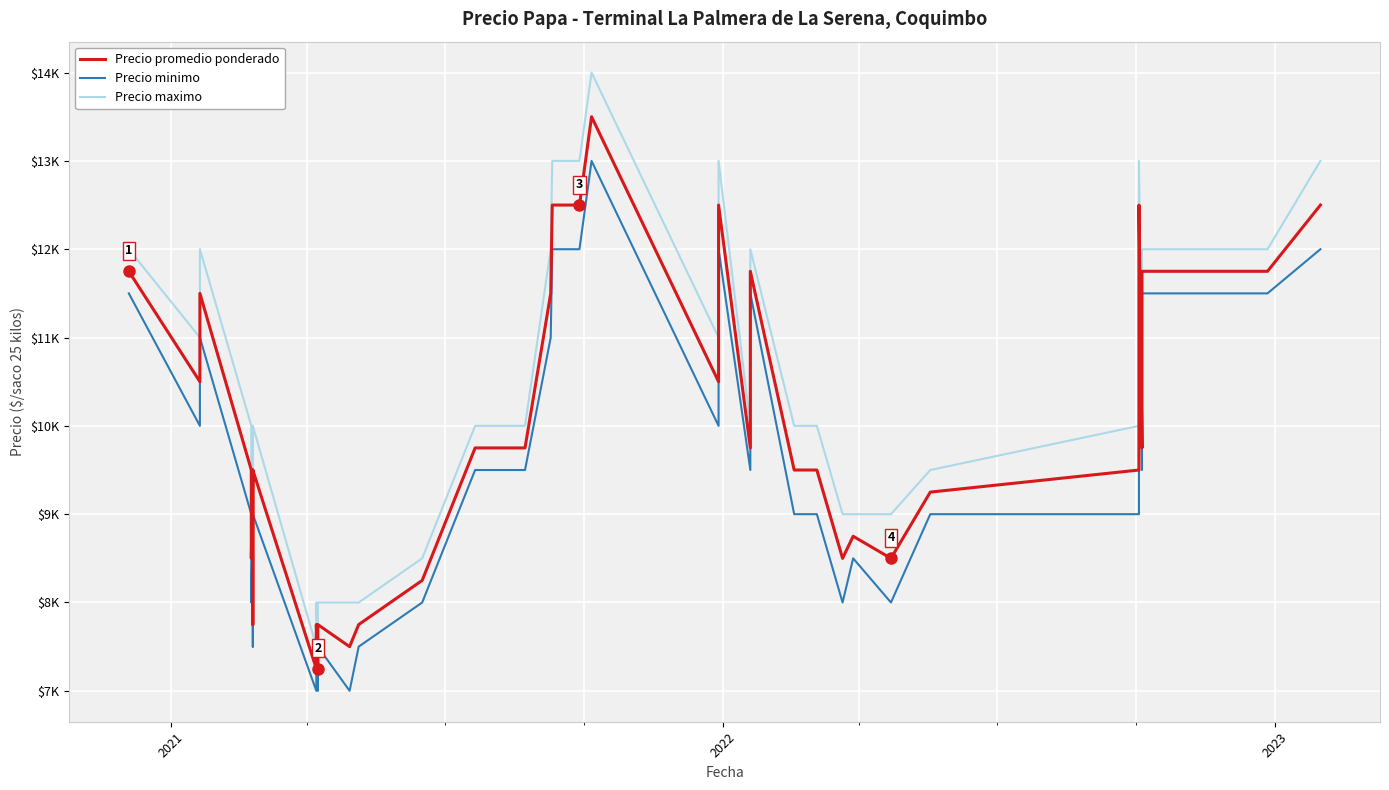

How many lines are shown in the chart?

3